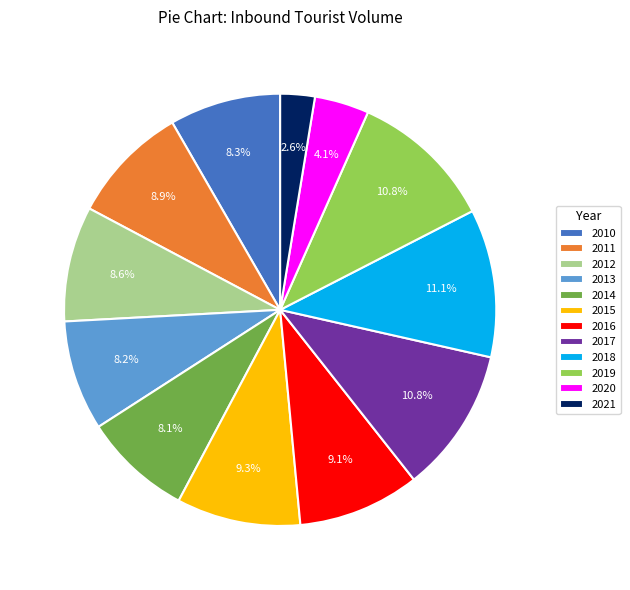

Is the sum of 2013 and 2014 greater than half?

No